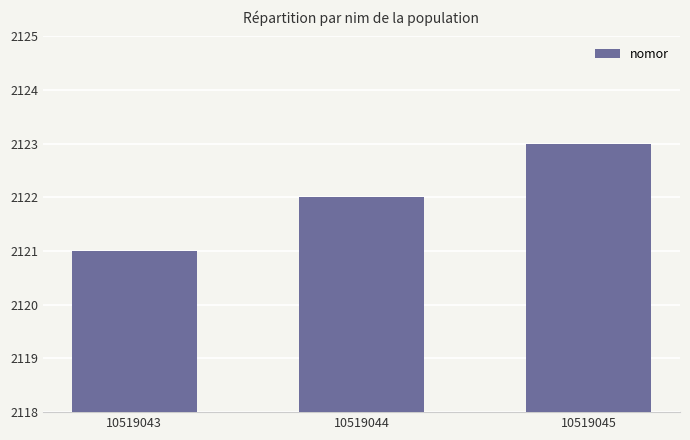

Are the bars grouped side by side (vs. stacked)?

No